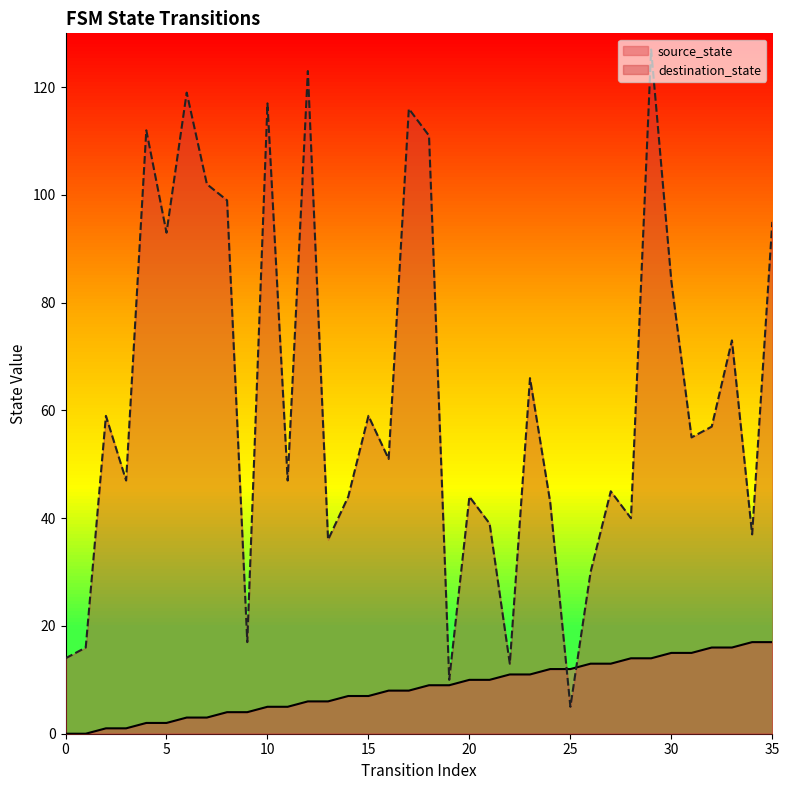

At how many categories does at least one series exceed 66?

13